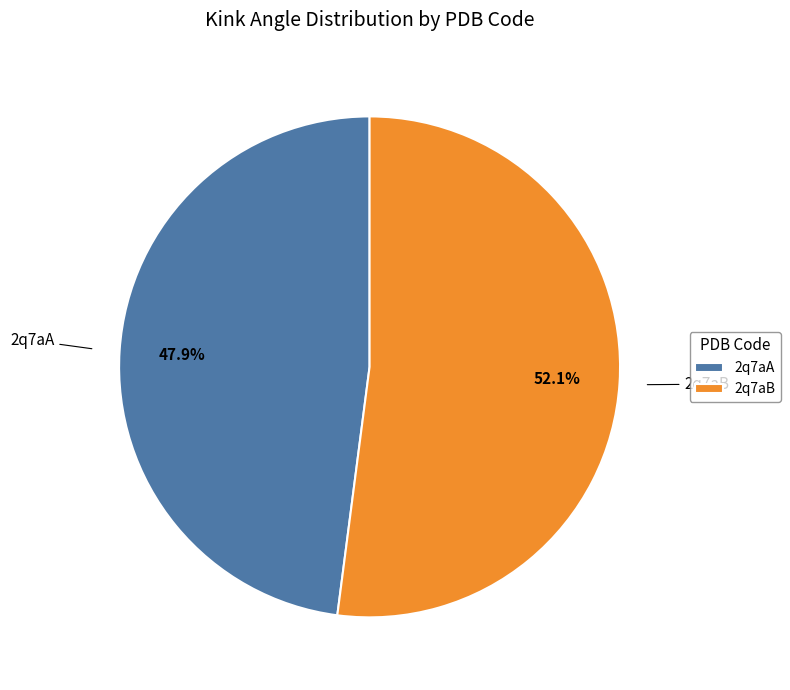

Between 2q7aB and 2q7aA, which is larger?

2q7aB